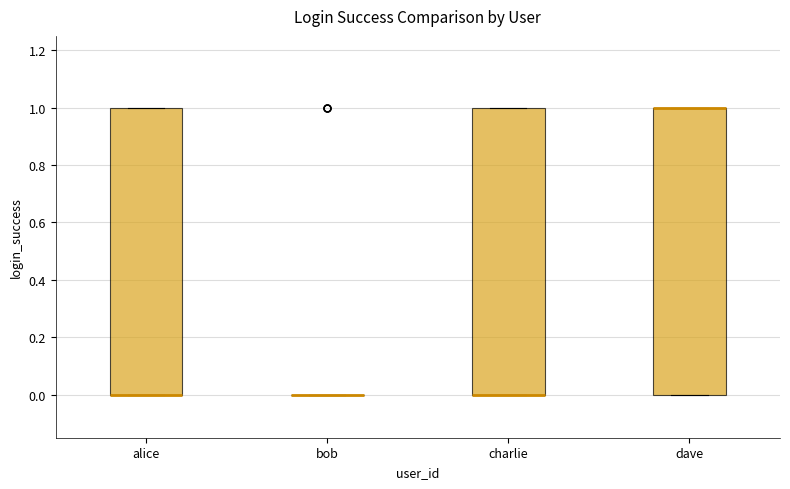

Where is the lower edge of the box for charlie on the y-axis? The values are not printed on the chart, so give them approximately, as read against the axis.

0